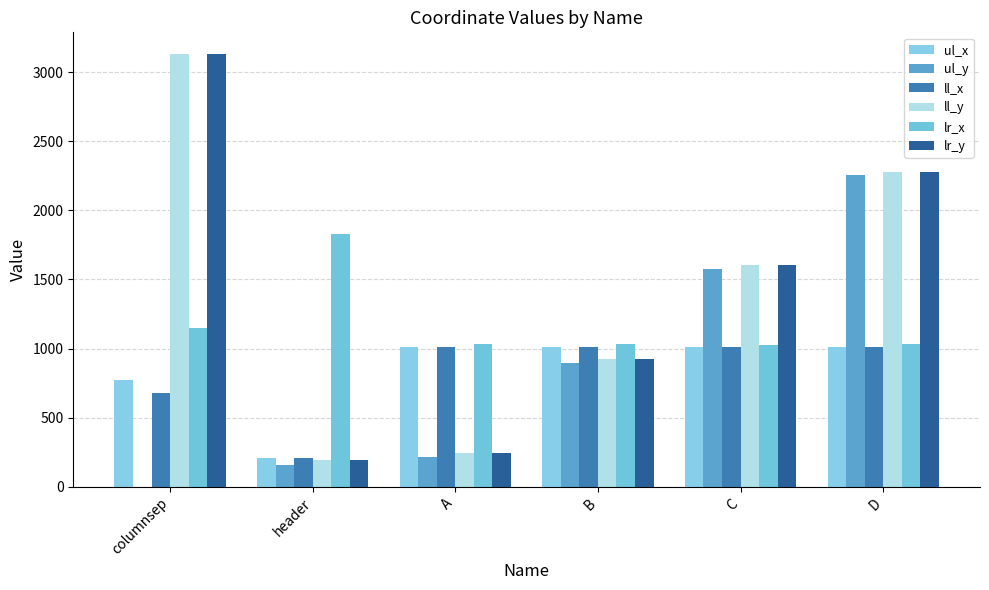

Between columnsep and header, which series saw the biggest shift?

ll_y